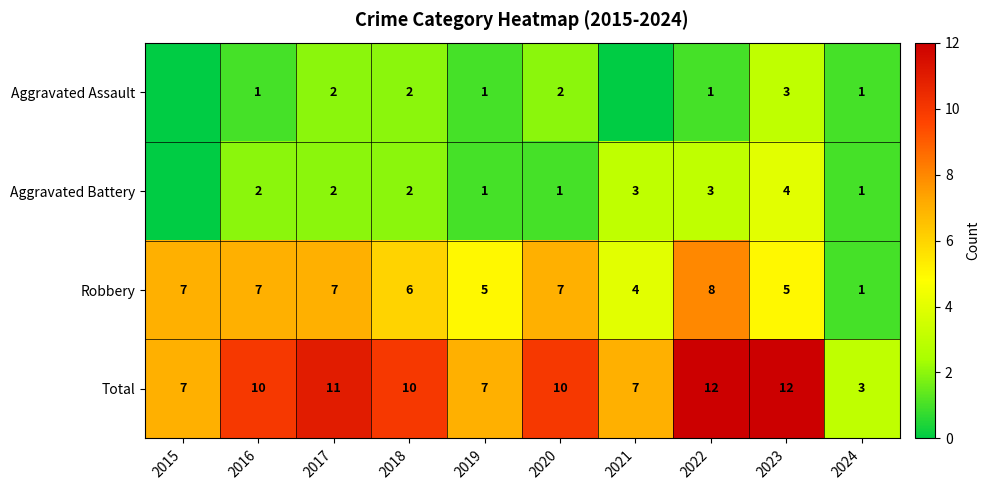

At 2020, list the series in order from smallest to largest.

Aggravated Battery, Aggravated Assault, Robbery, Total